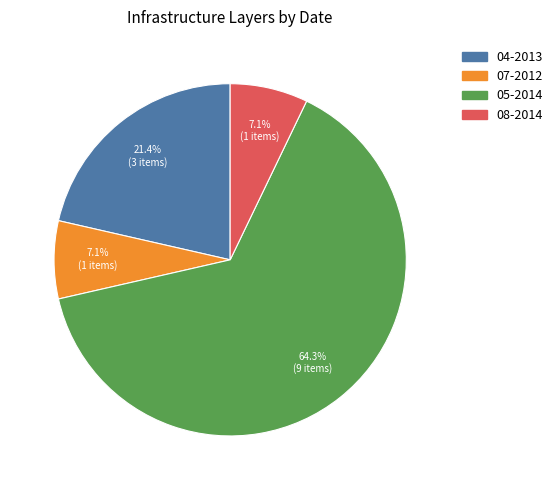

Is it true that 04-2013 is 21% of the pie?

True